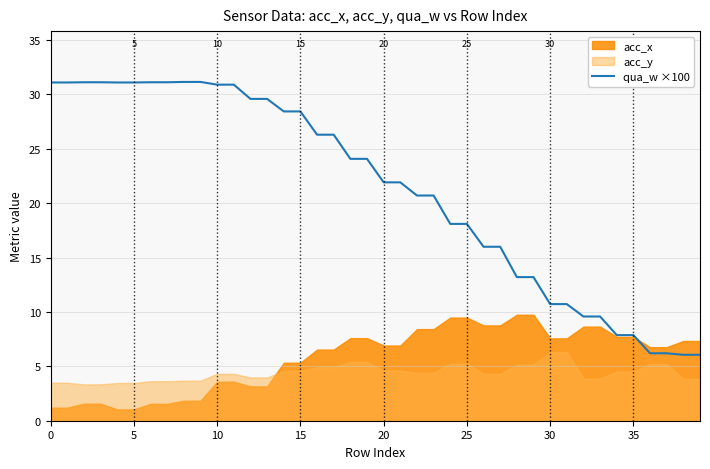

What is the average value?

21.3